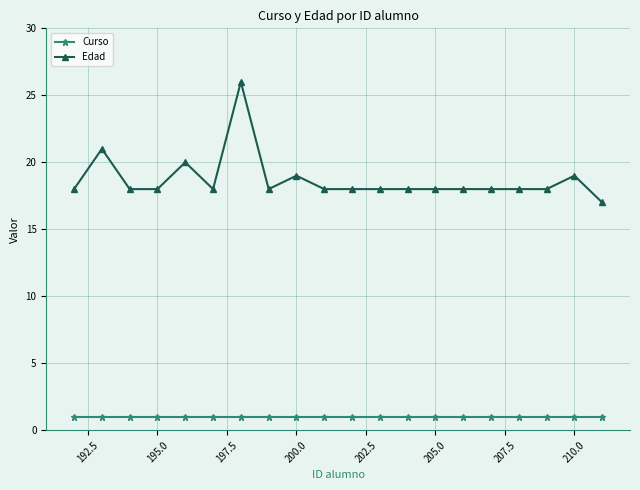

What is the highest value of the Edad series?

26